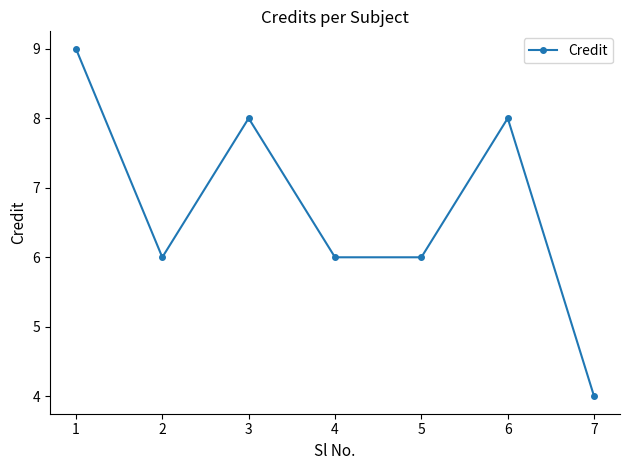

What is the greatest value displayed?

9